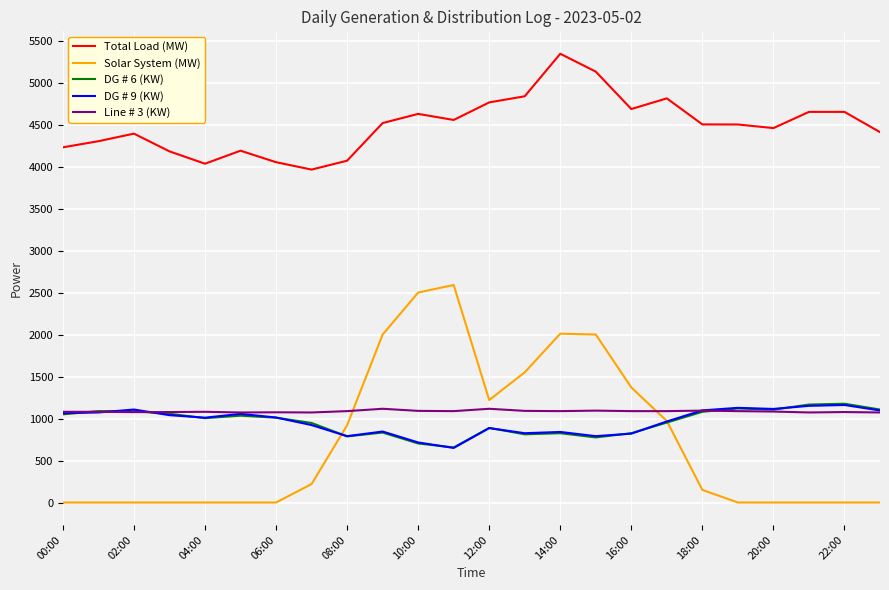

True or false: Total Load (MW) and DG # 9 (KW) intersect in this chart.

False